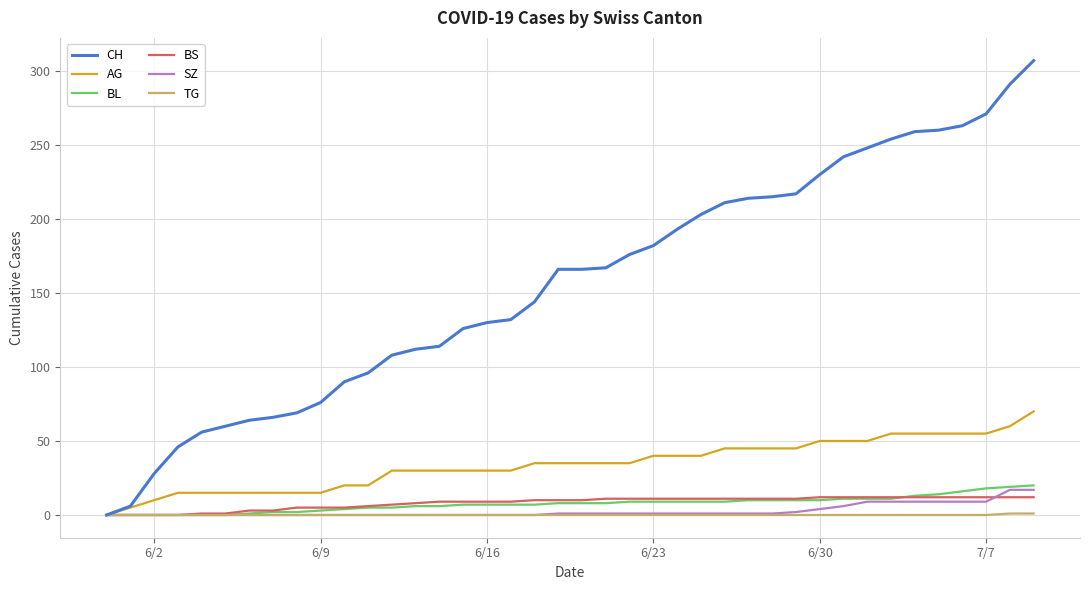

Is this an area chart (filled region under the line)?

No